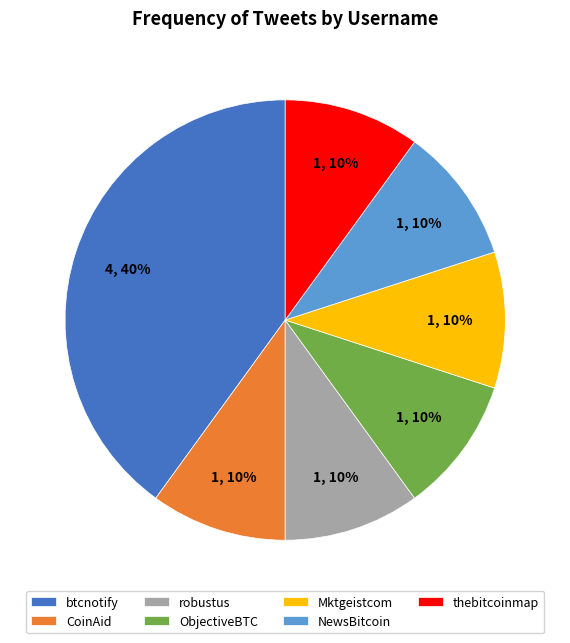

Approximately how many times larger is the value at thebitcoinmap compared to Mktgeistcom?

1.0